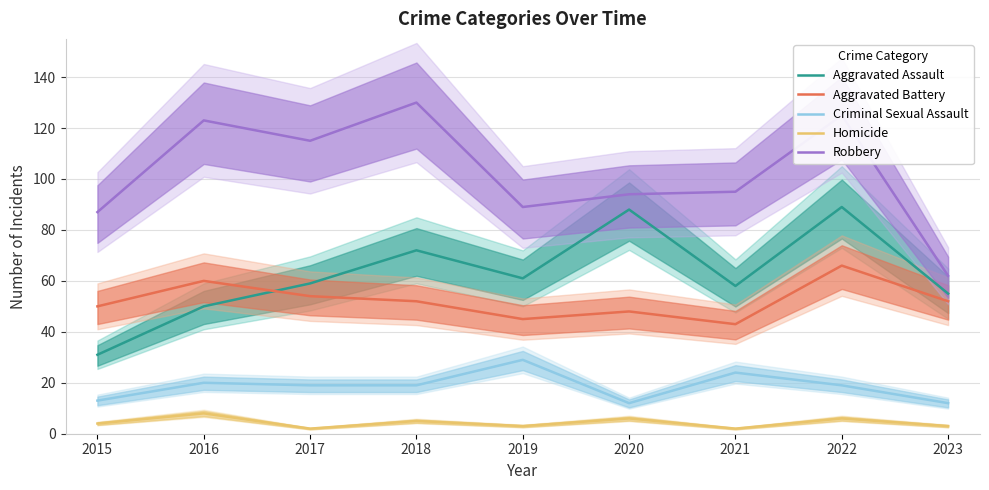

Which category has the highest value across all series?

2018